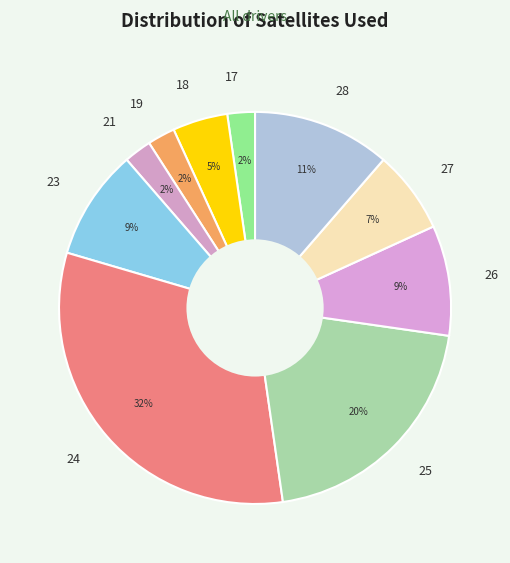

To the nearest percent, what is the difference between the largest and smallest slice percentages?

30%